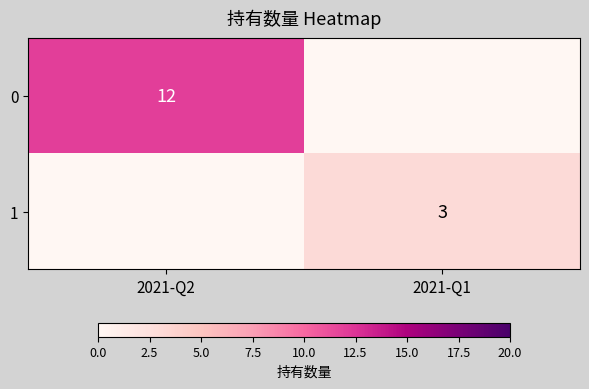

Is the value of 0 at 2021-Q2 greater than the value of 1 at 2021-Q1?

Yes